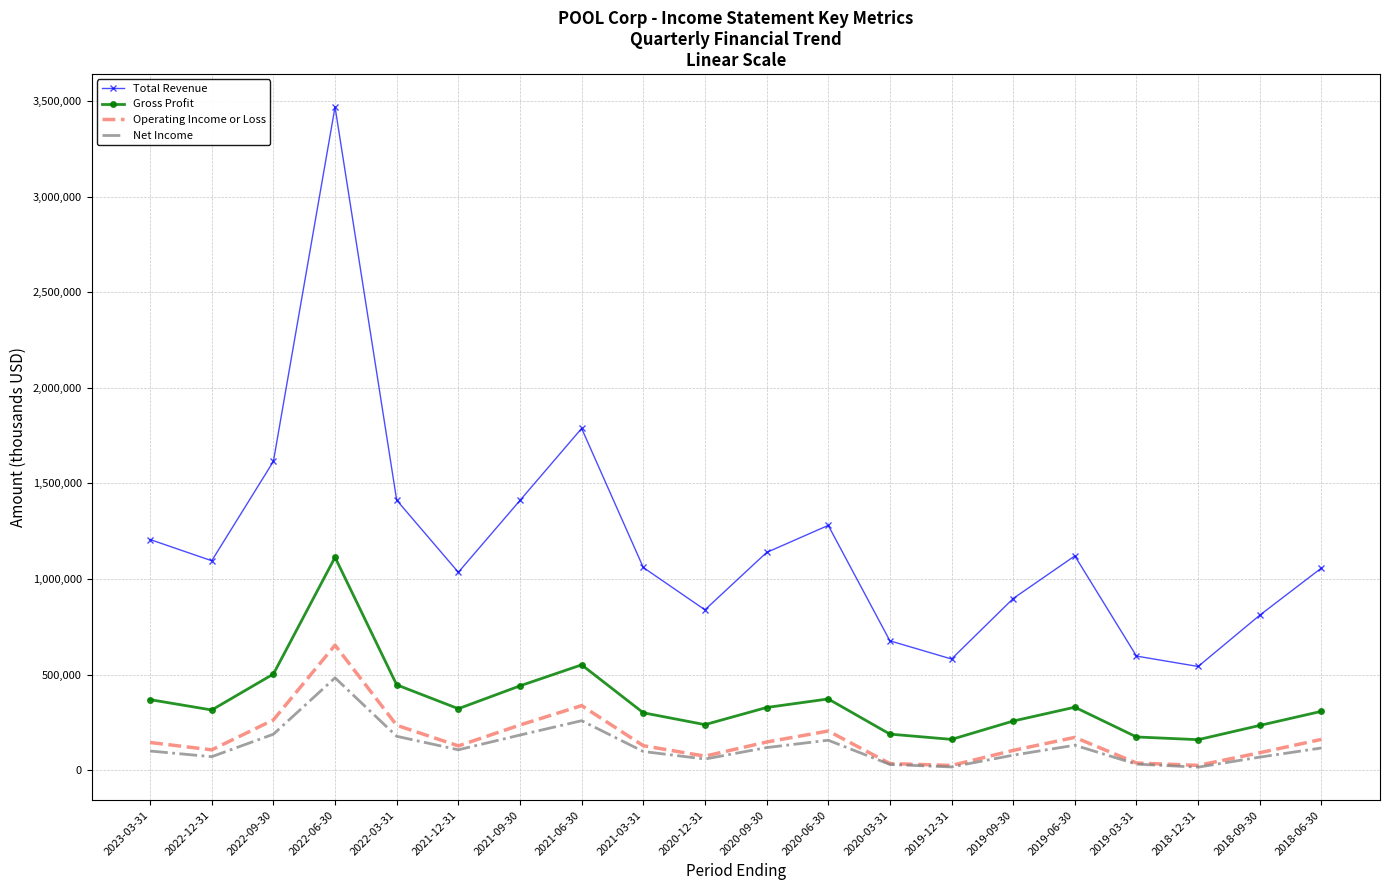

True or false: Net Income and Gross Profit intersect in this chart.

False